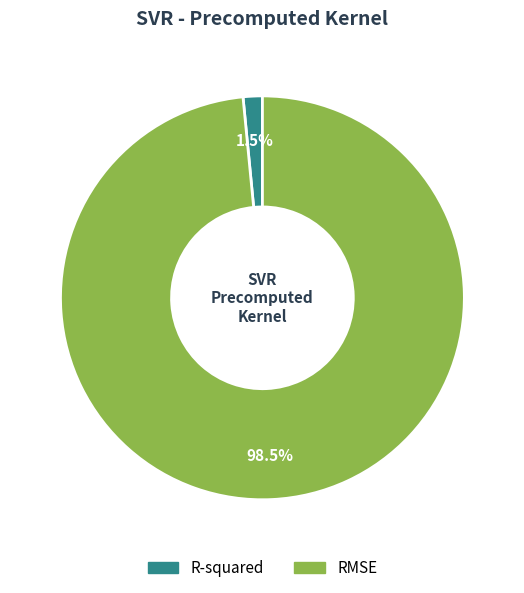

Rank the categories by value from highest to lowest.

RMSE, R-squared